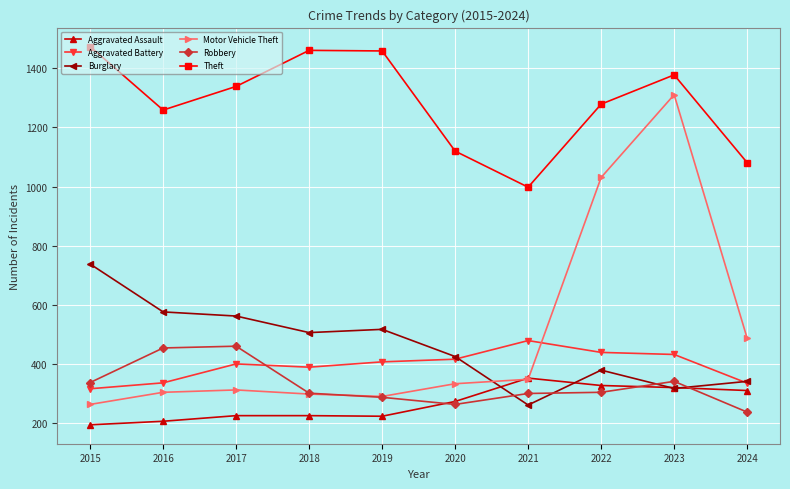

Does the chart have visible grid lines?

Yes